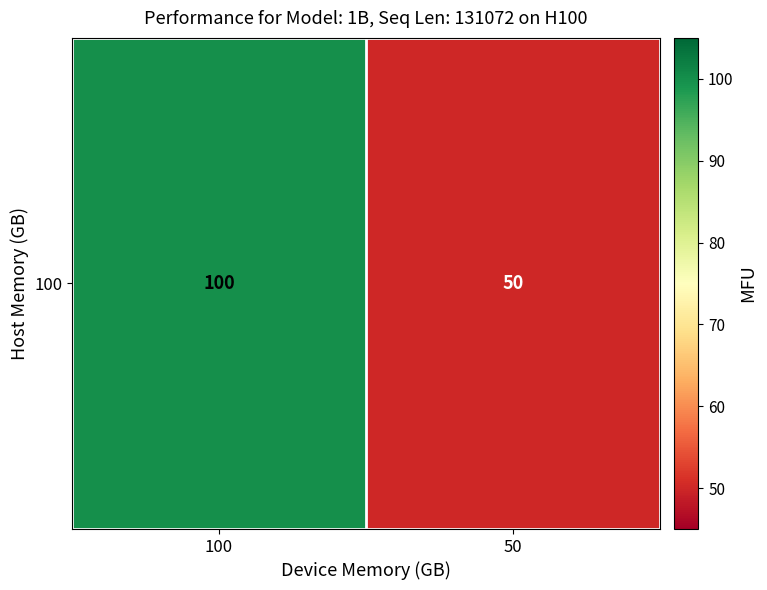

How many data points are less than 100?

1